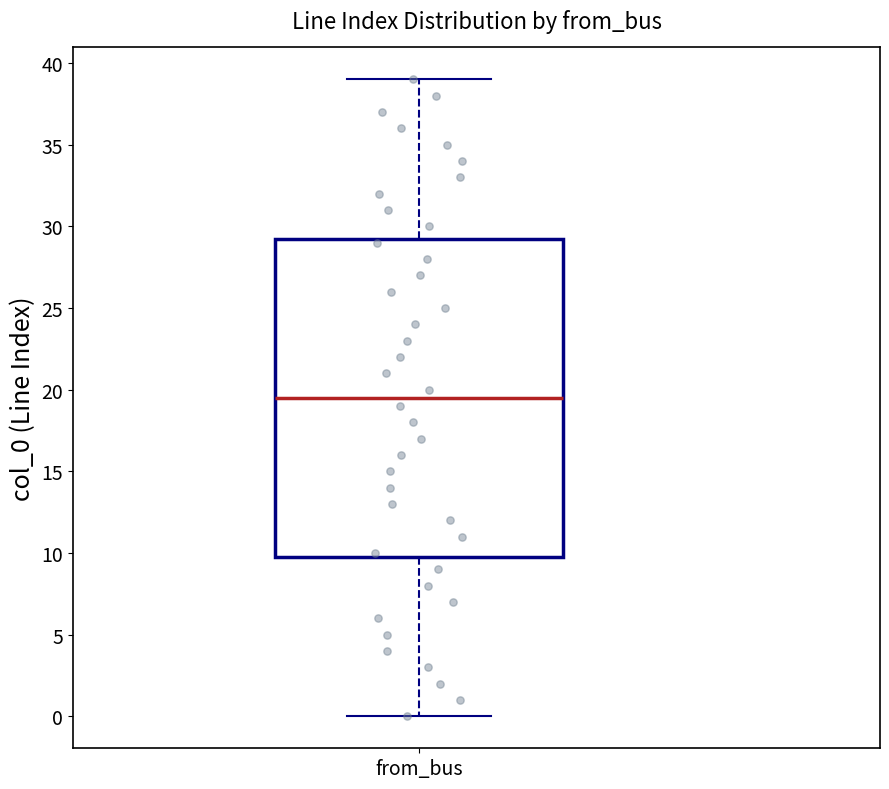

Where does the median line of the box for from_bus sit on the y-axis? The values are not printed on the chart, so give them approximately, as read against the axis.

19.5